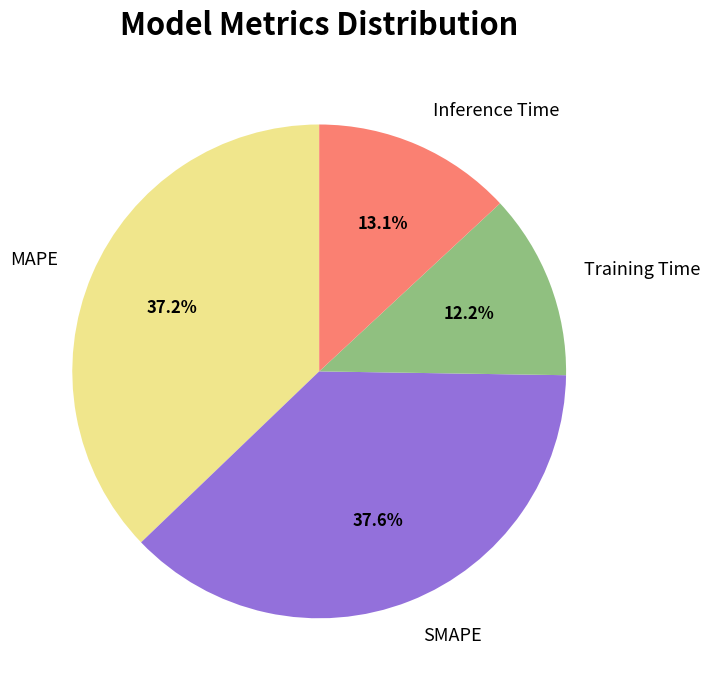

To the nearest percent, what is the difference between the Inference Time and Training Time slice percentages?

1%